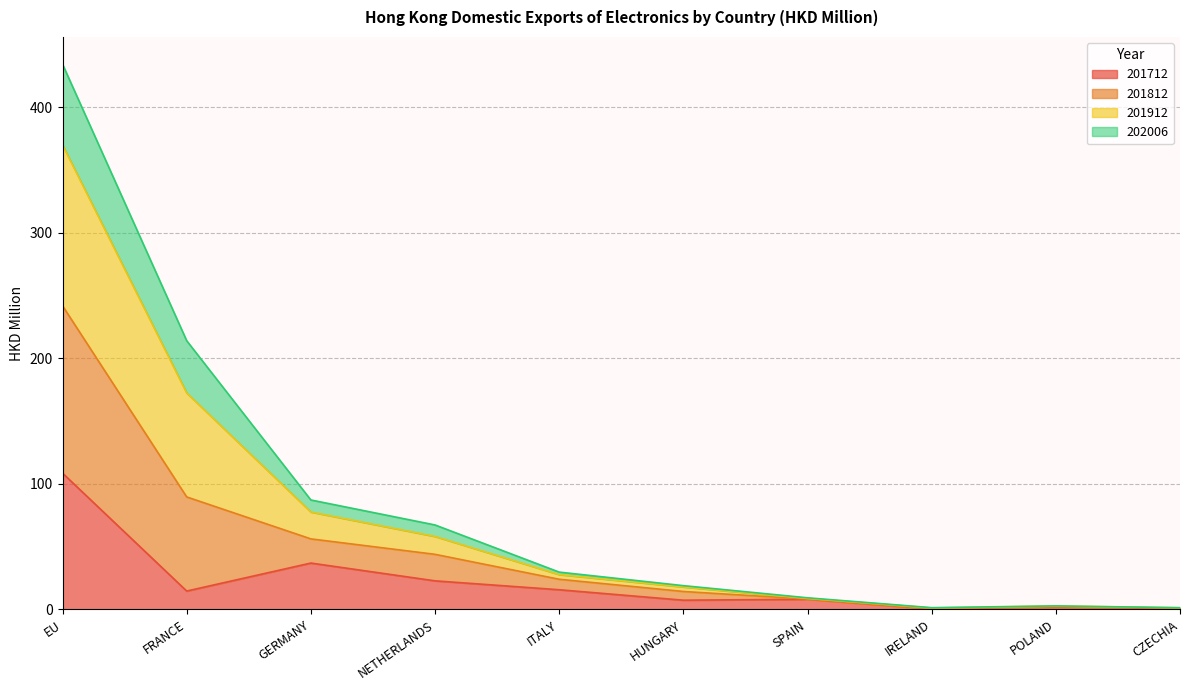

How many lines are shown in the chart?

4